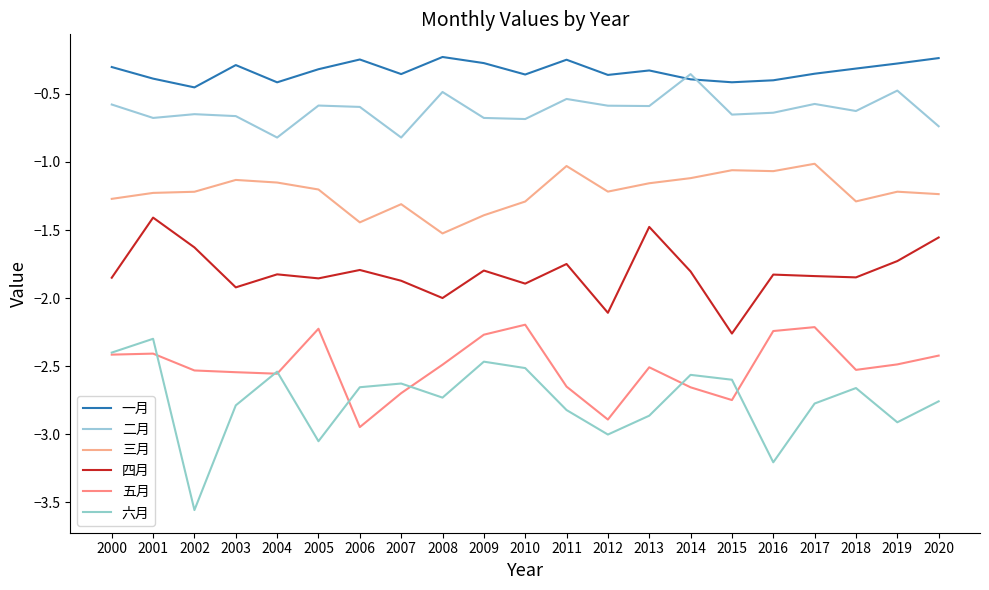

What is the spread (max minus min) of values at 2001?

2.0